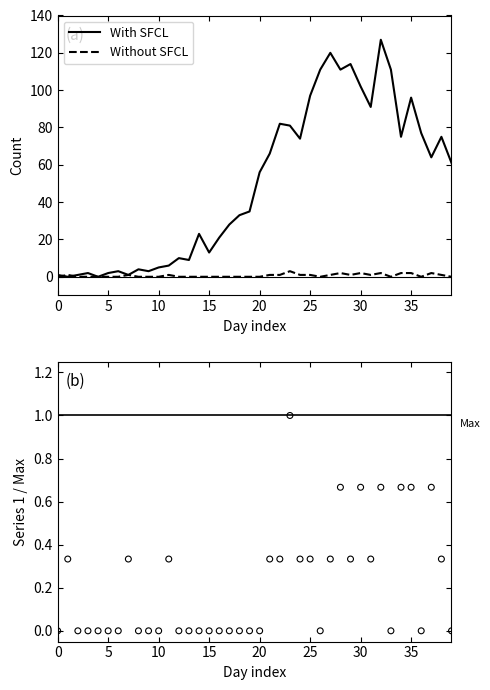

What is the total value across all series at 22?

83